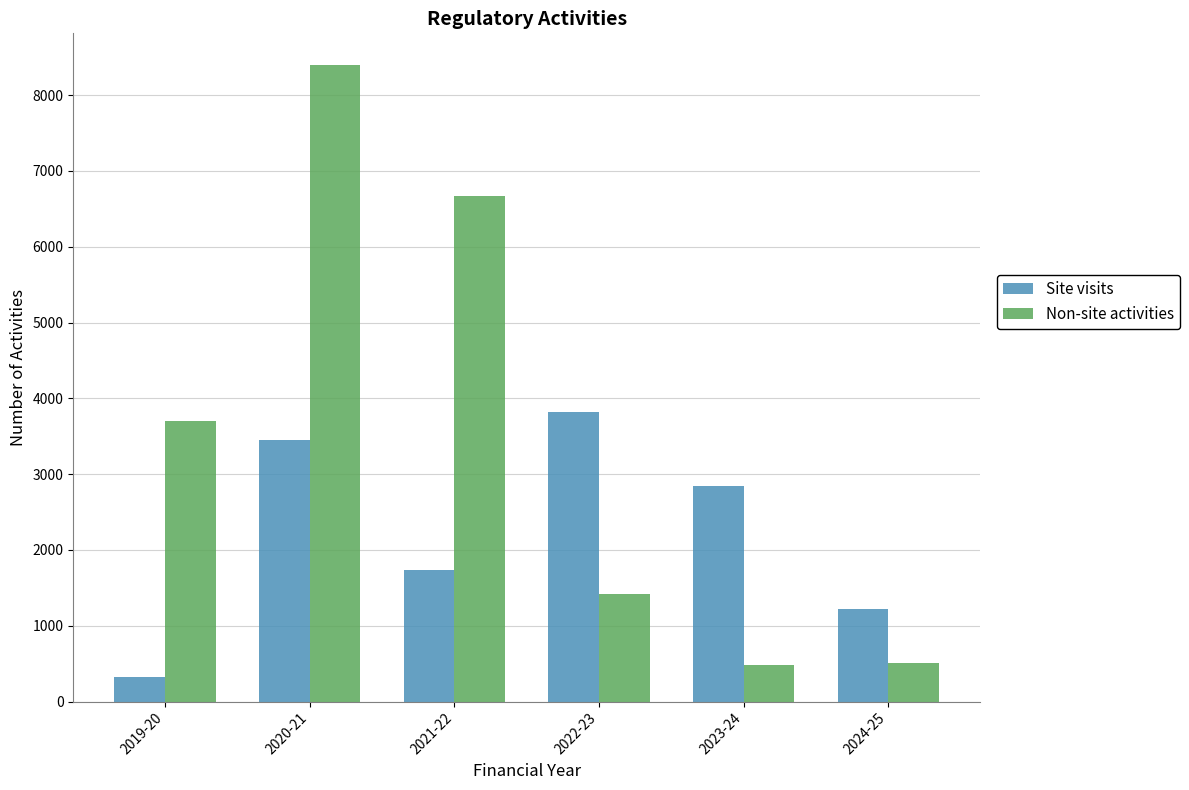

How many bars are there in total?

12